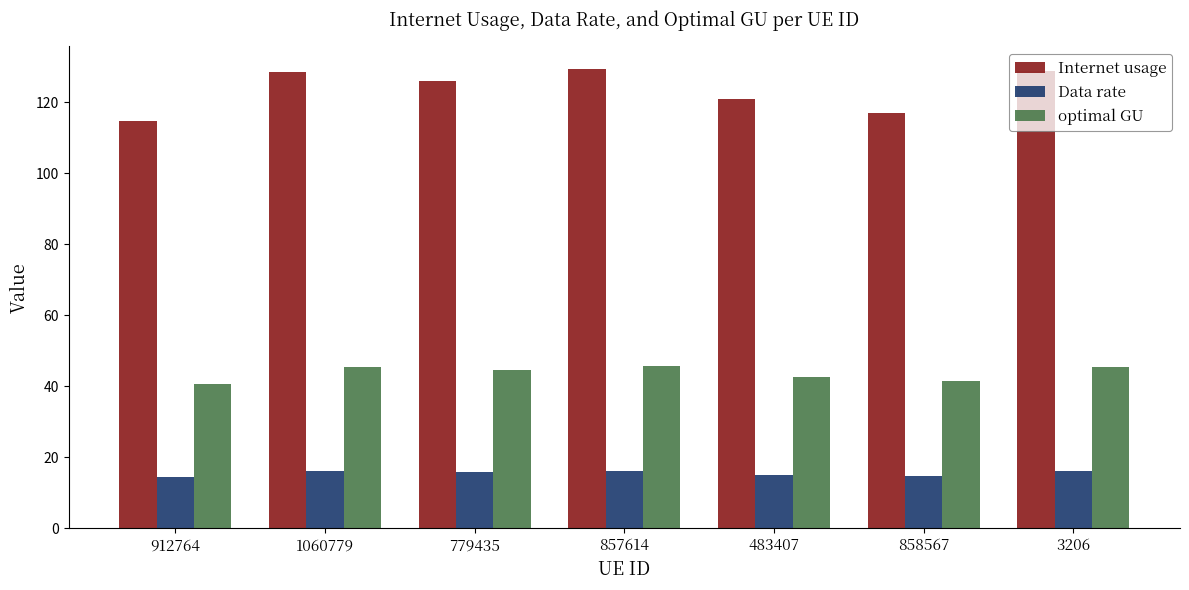

Which series has the largest total across all categories?

Internet usage